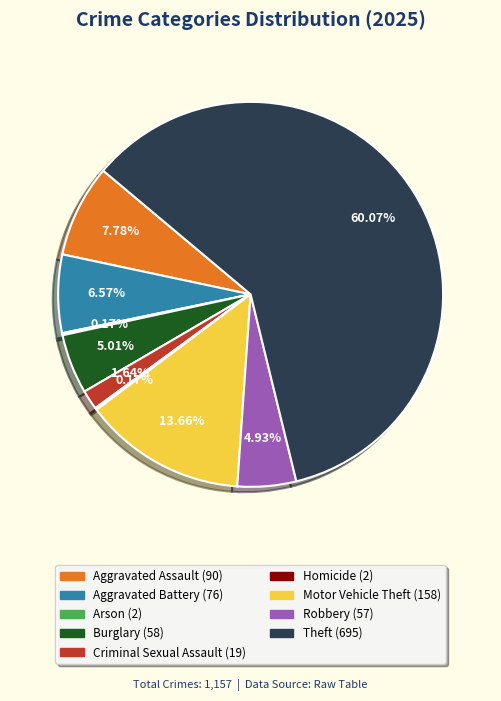

To the nearest percent, what is the difference between the largest and smallest slice percentages?

60%